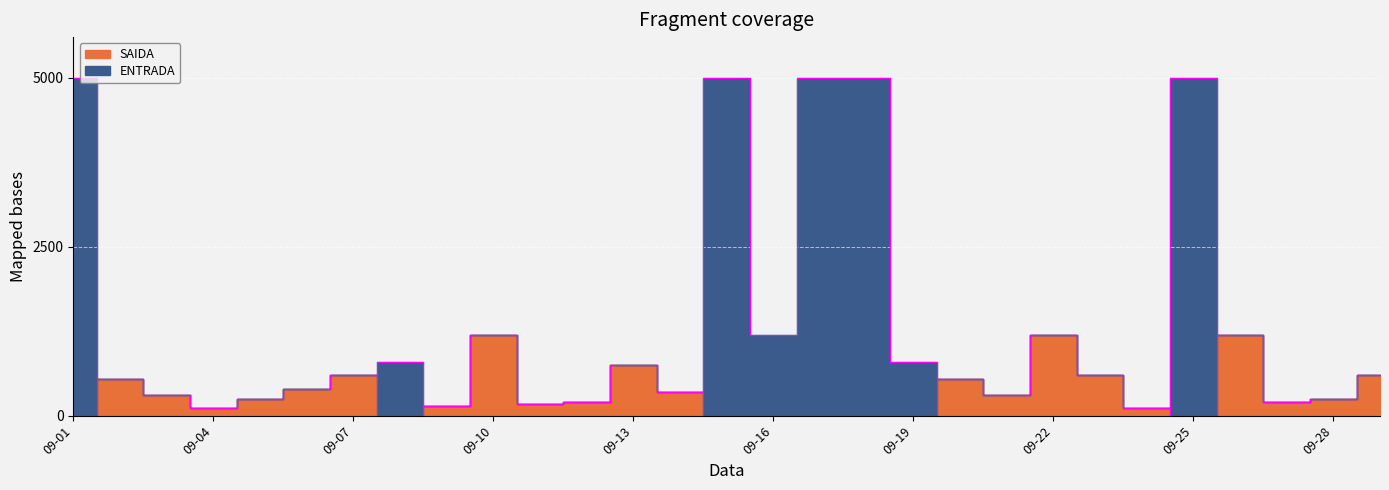

How many interior local peaks does the ENTRADA series have?

6